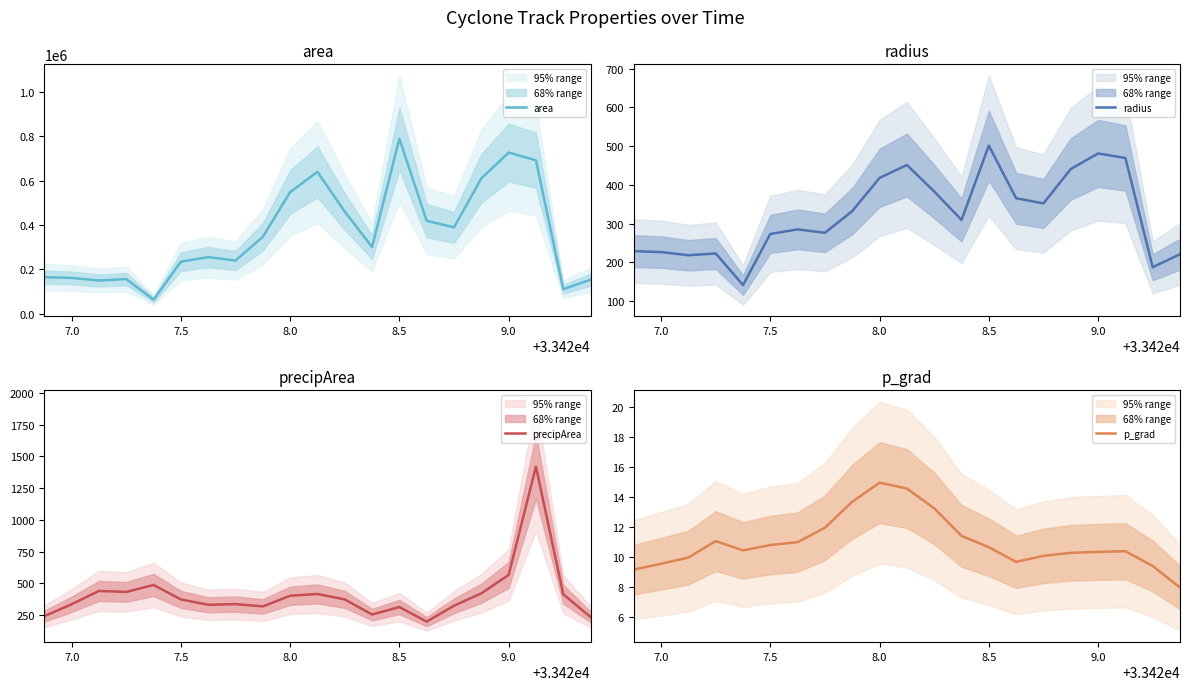

What is the highest value of the area series?

790000